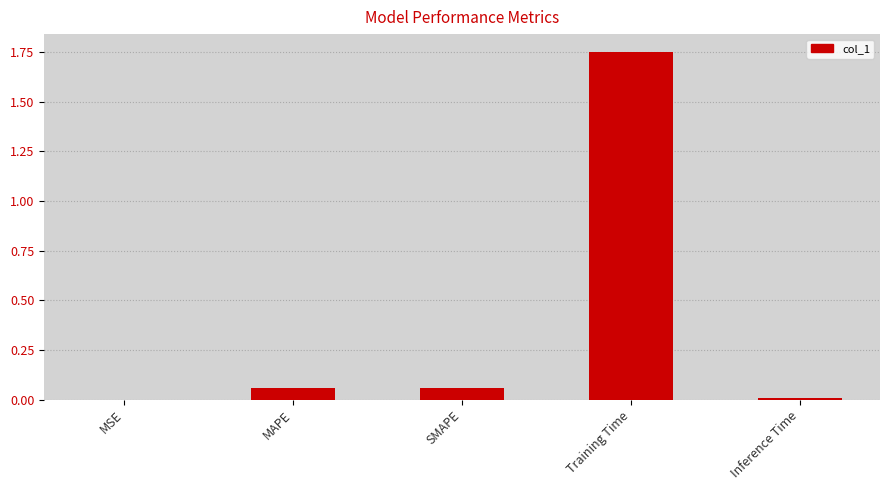

The value at Inference Time is 0.0. True or false?

True